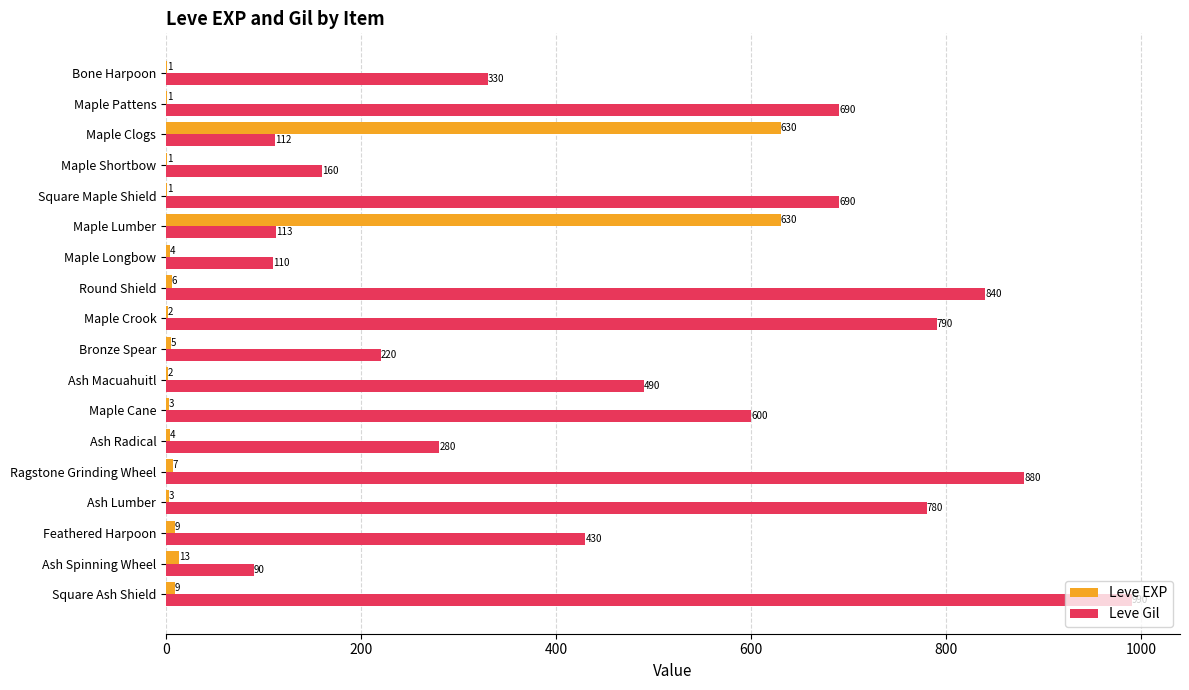

Where is Leve EXP nearest to the value 315?

Ash Spinning Wheel